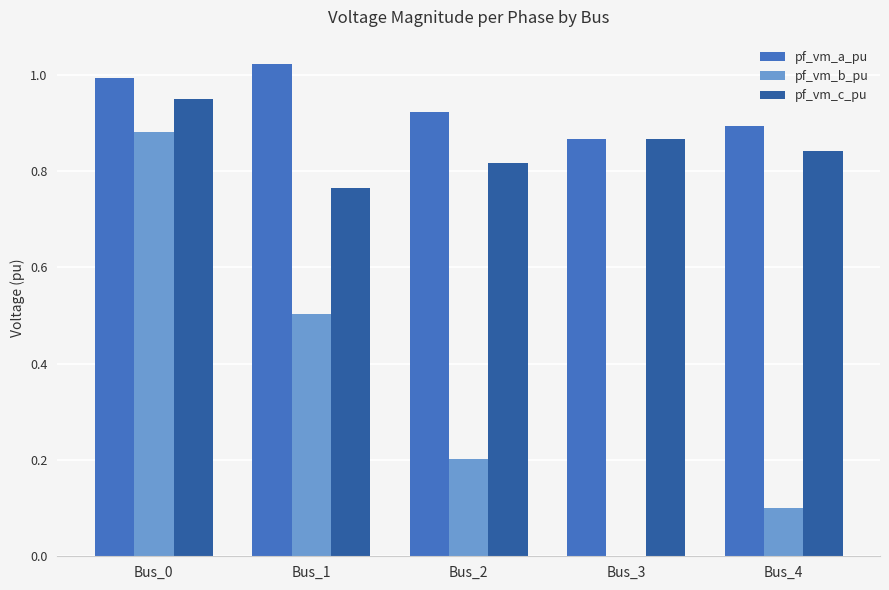

Which category has the highest value in the pf_vm_b_pu series?

Bus_0